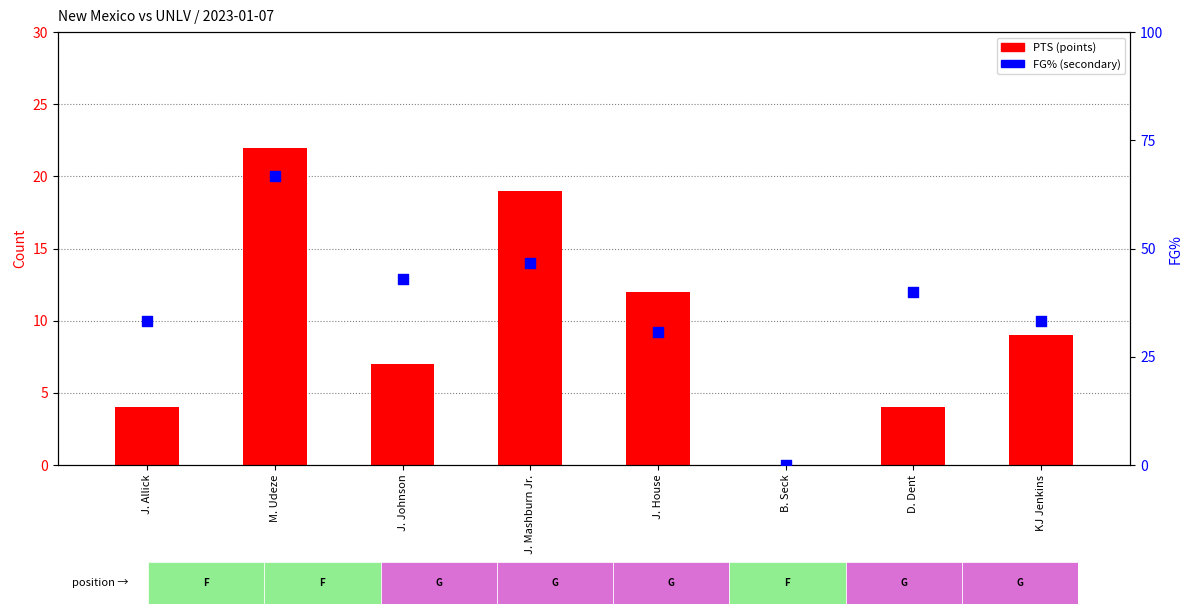

Which series has the widest spread of Y values?

FG%